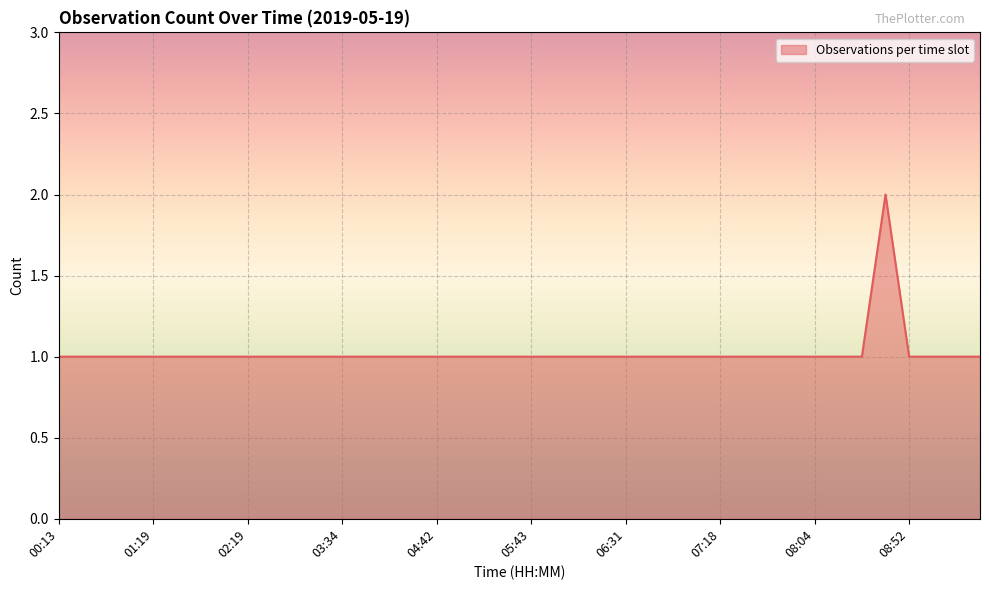

At which label is the value closest to 1?

00:13